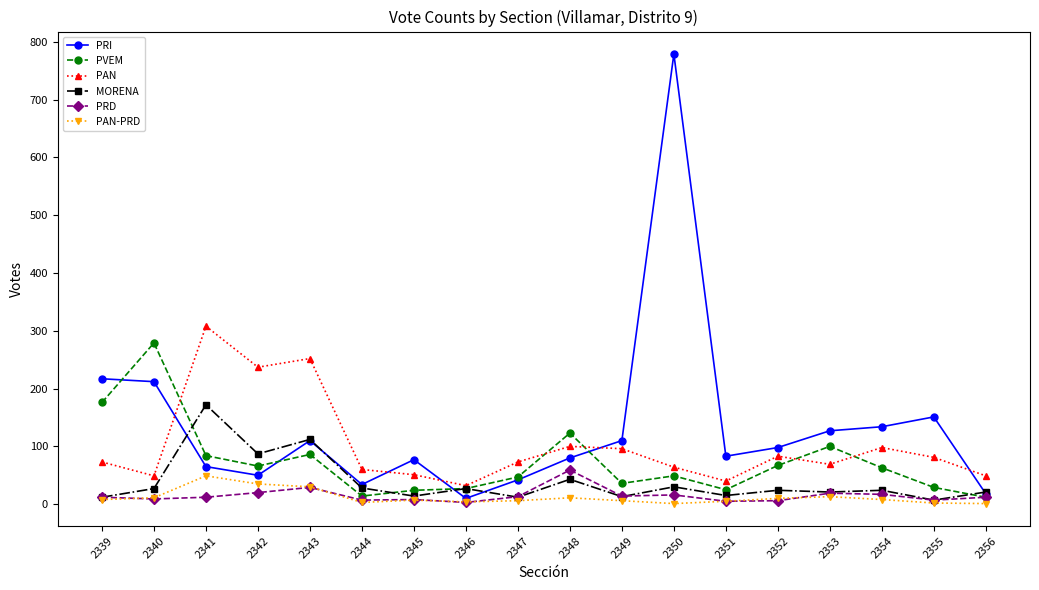

Count the number of data series in this chart.

6